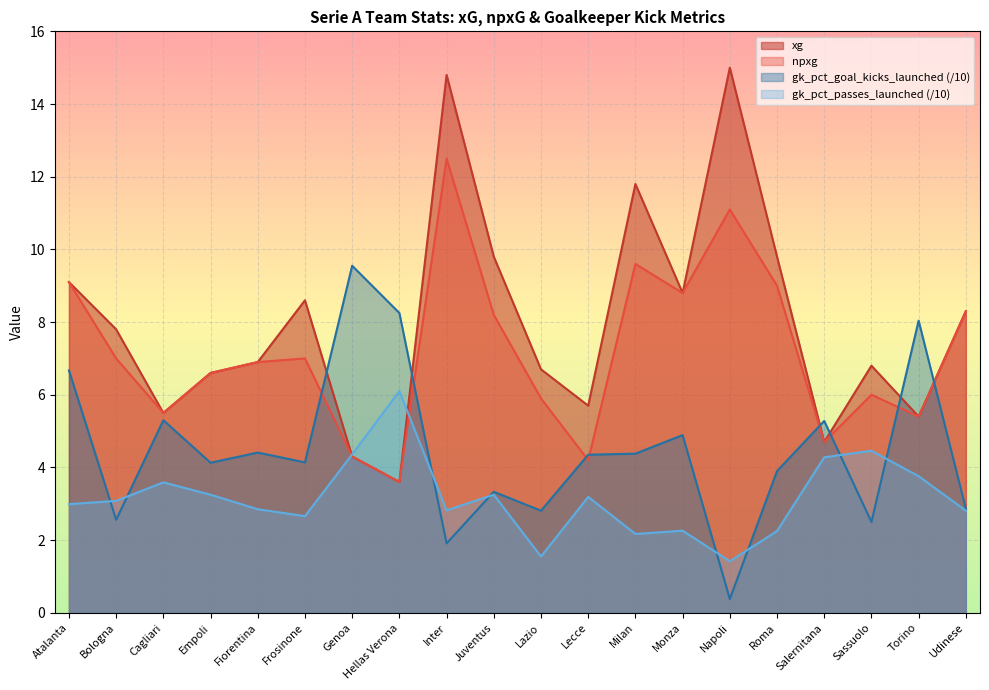

How many times do xg and gk_pct_passes_launched cross each other?

2